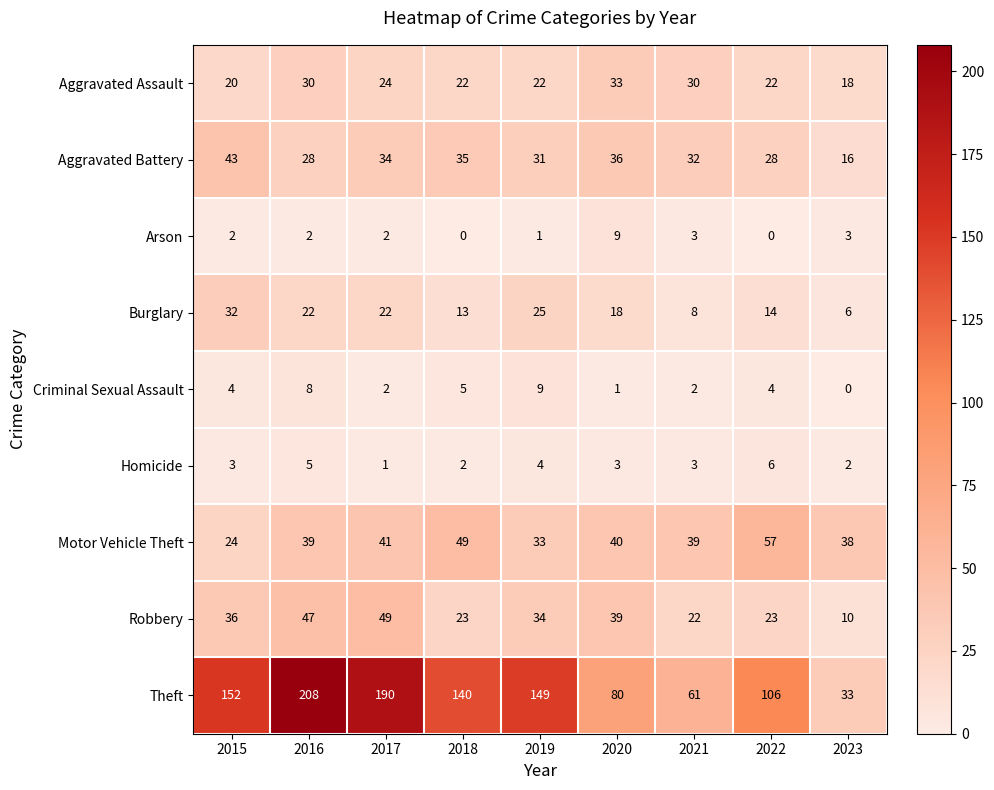

How many categories are shown in the chart?

9